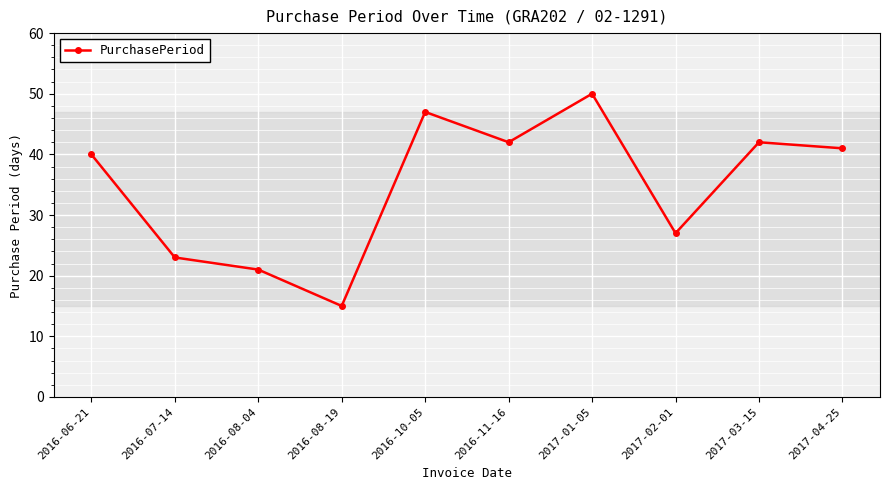

How many interior local peaks (higher than both neighbors) does the data have?

3